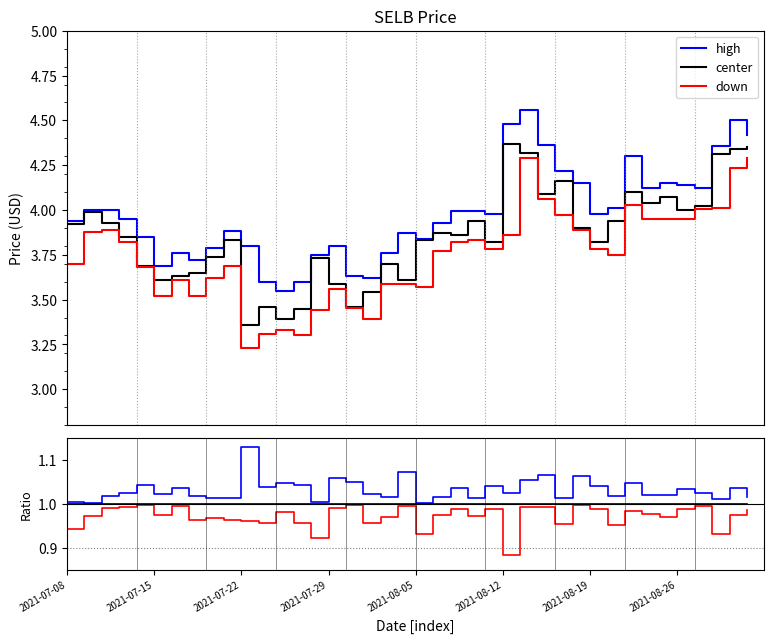

True or false: down and high intersect in this chart.

False